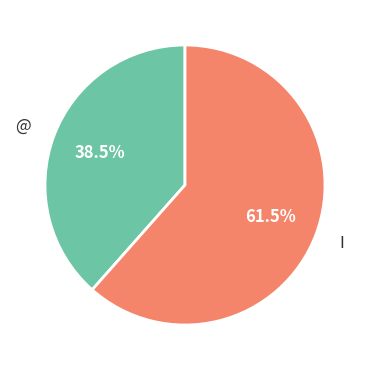

How many segments does this pie chart have?

2